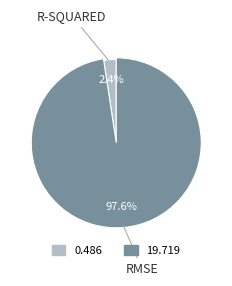

Rank the categories by value from highest to lowest.

RMSE, R-squared